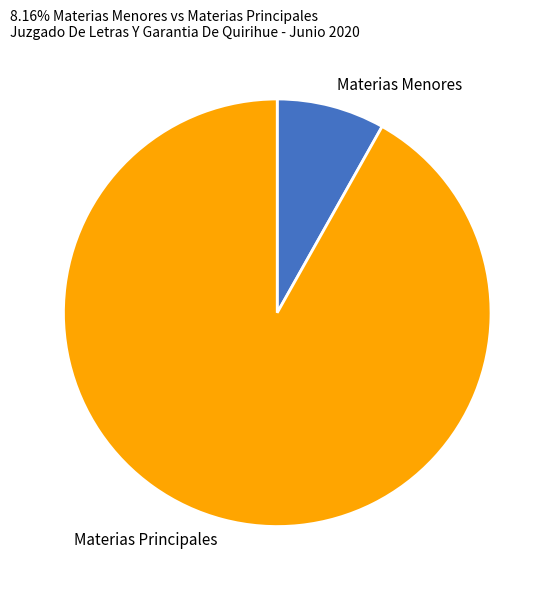

How many slices are in this pie chart?

2